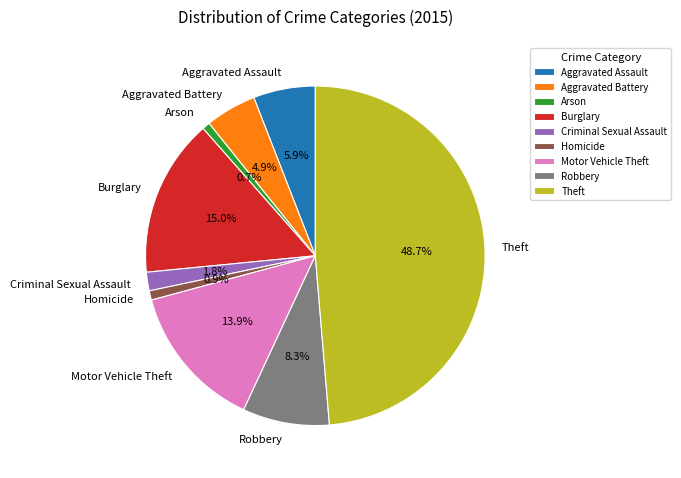

Count the number of slices in the pie.

9